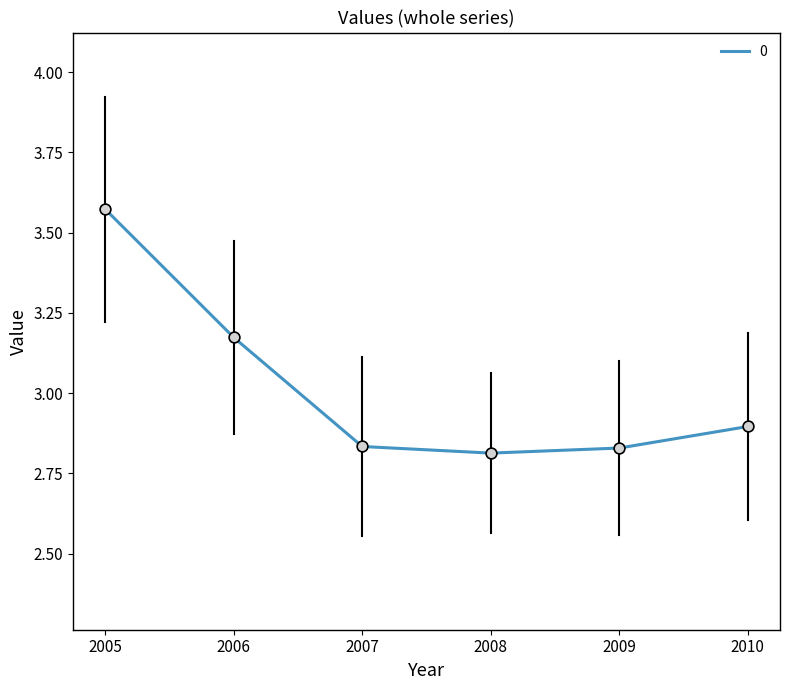

What is the change in value from 2006 to 2007?

-0.3